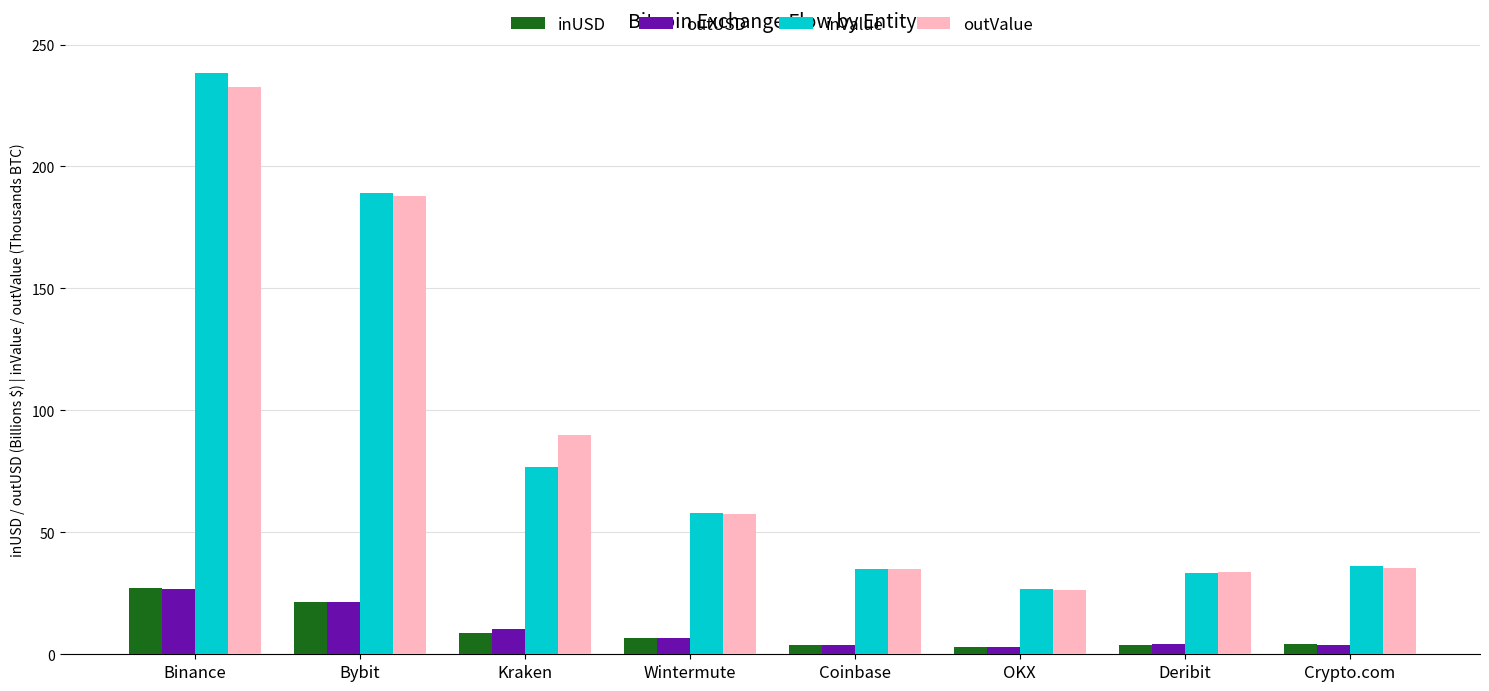

Where is outValue nearest to the value 129?

Kraken